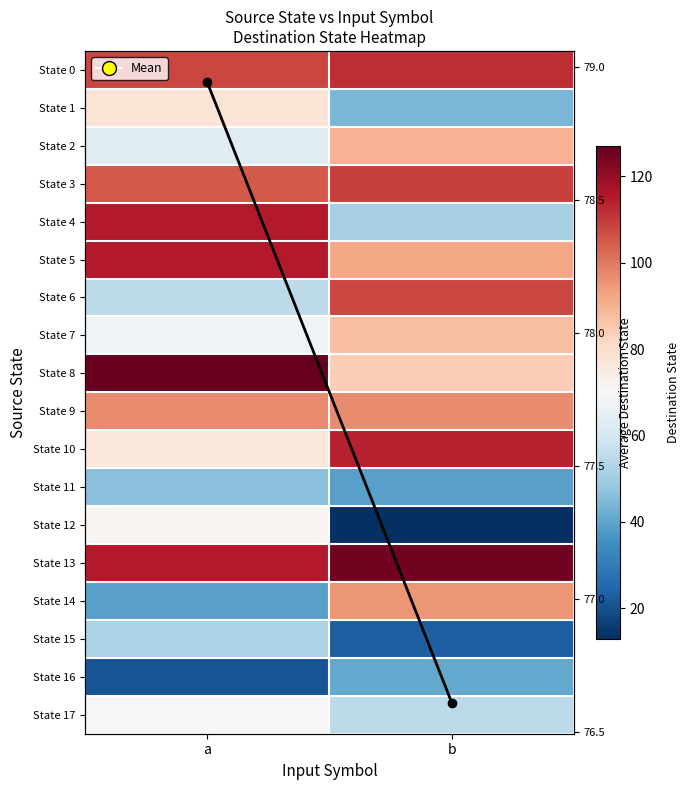

Rank the series at a from lowest to highest value.

State 16, State 14, State 11, State 15, State 6, State 2, State 7, State 17, State 12, State 10, State 1, Mean Dest State, State 9, State 3, State 0, State 4, State 5, State 13, State 8